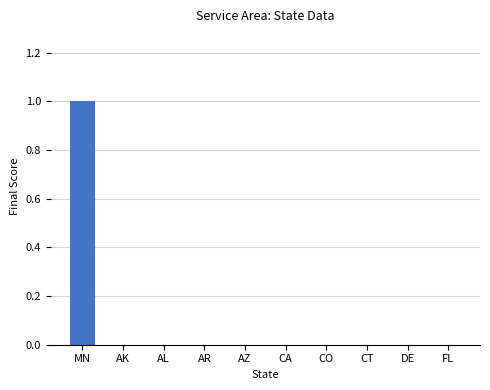

Which category has the highest value across all series?

MN